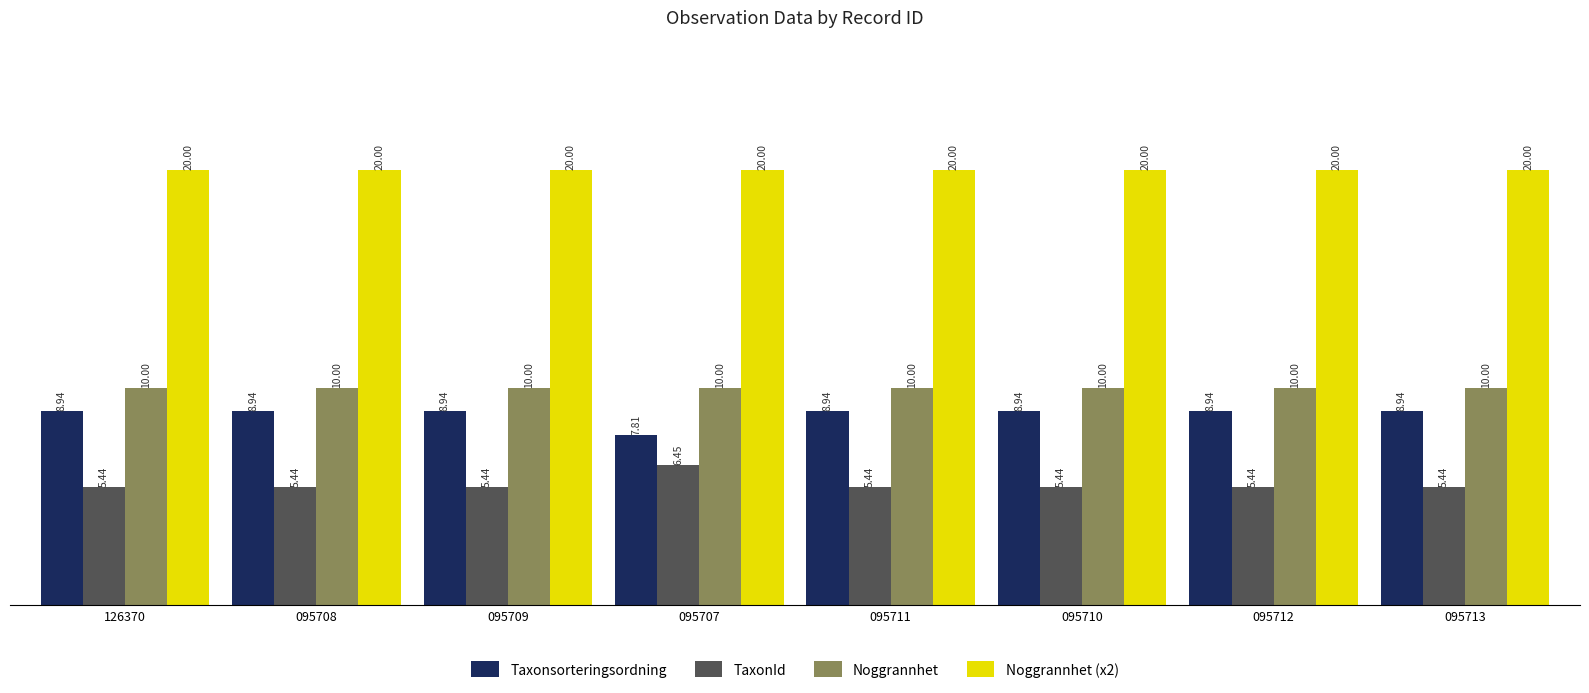

What is the spread (max minus min) of values at 095707?

13.5